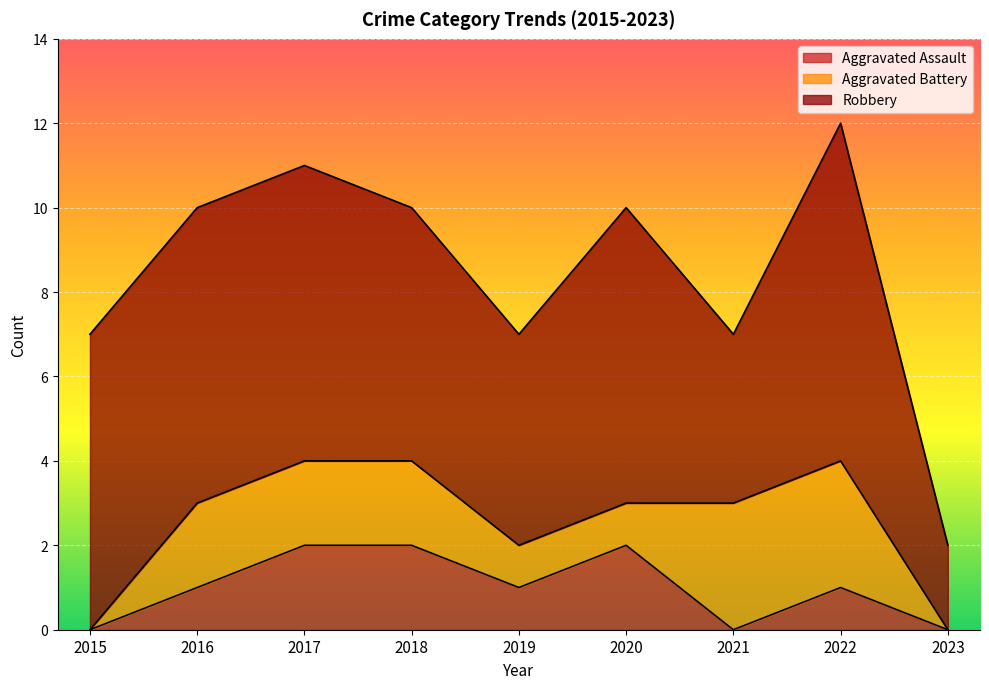

What is the sum of all Aggravated Battery values?

14